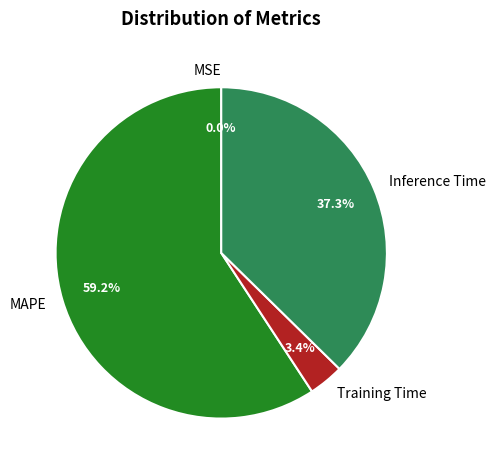

Do MAPE and Training Time together represent more than half of the pie?

Yes